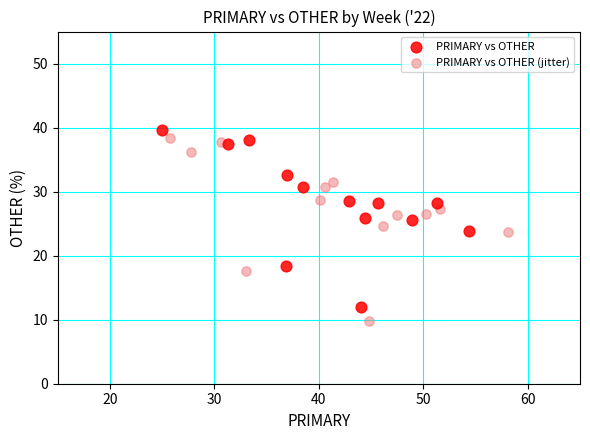

What are all the series names shown in the legend?

PRIMARY vs OTHER, PRIMARY vs OTHER (jitter)